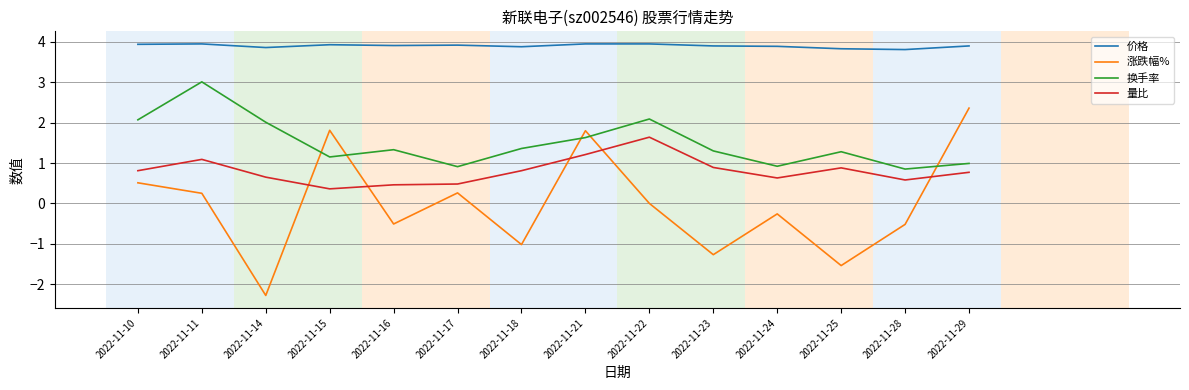

In 涨跌幅%, how many points are lower than both neighbors (excluding endpoints)?

5